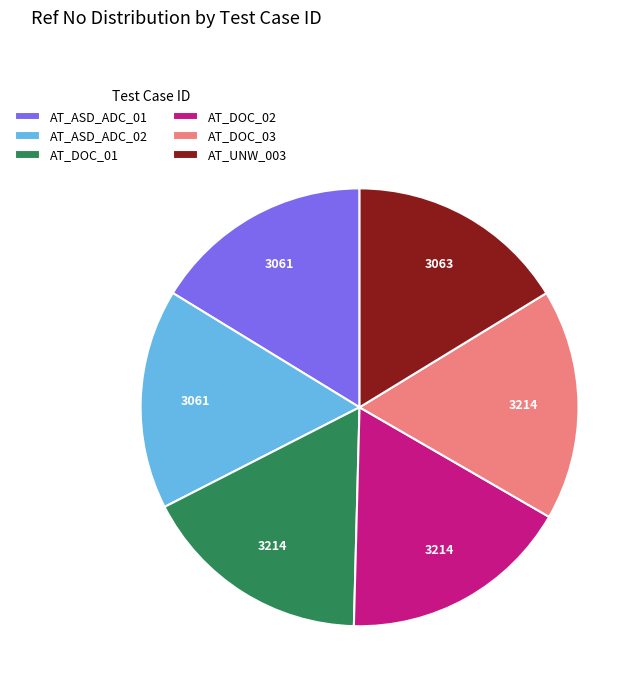

How many slices are in this pie chart?

6